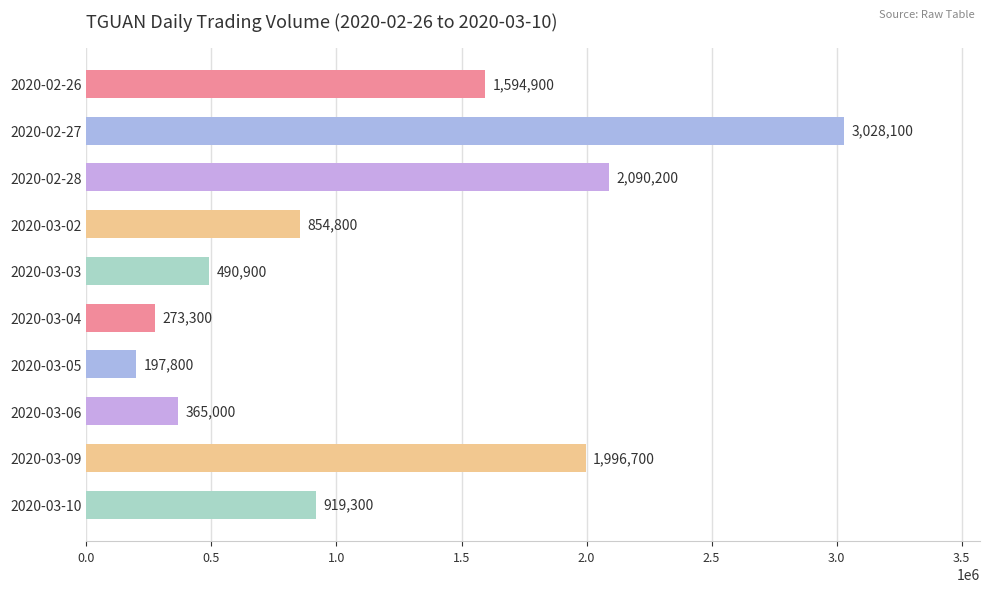

How many categories are shown in the chart?

10